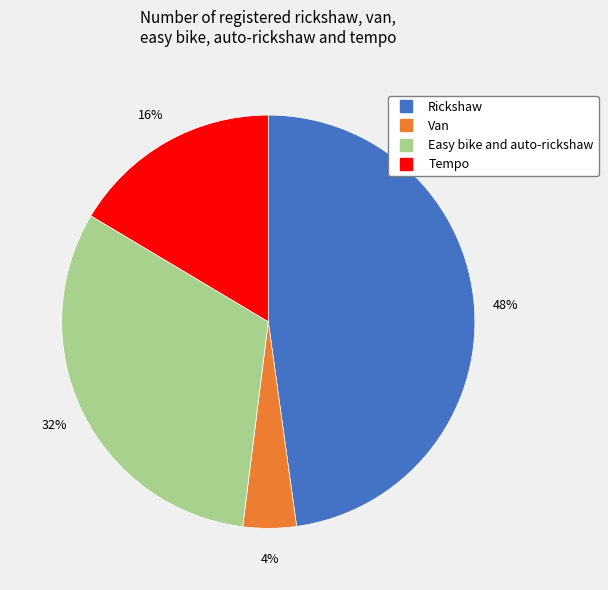

Combined, do Easy bike and auto-rickshaw and Rickshaw account for over 50%?

Yes